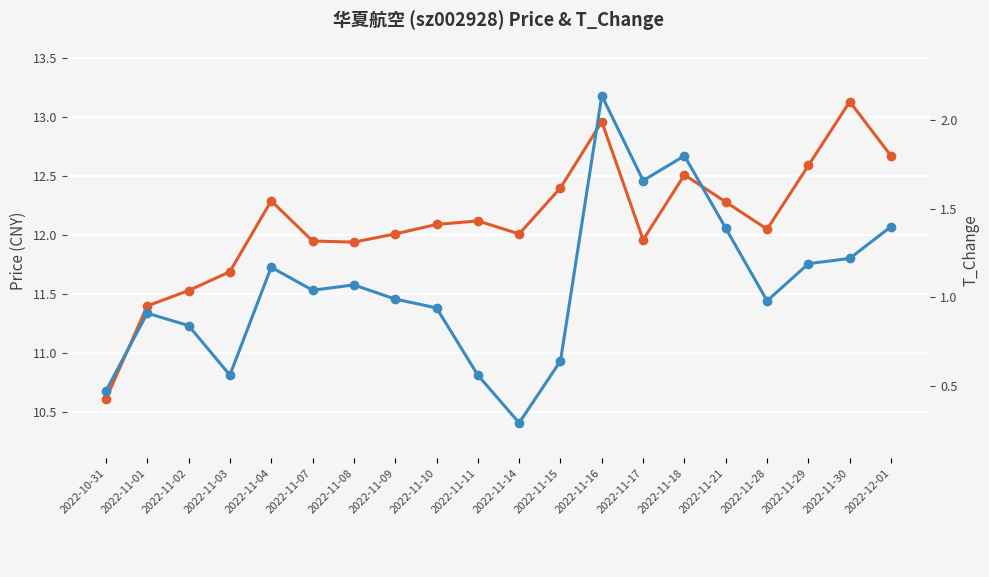

What are all the series names shown in the legend?

Price, T_Change